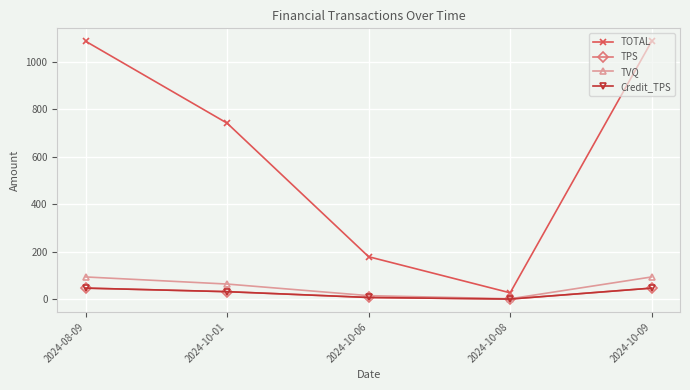

Which has a higher value, 2024-10-08 or 2024-10-09?

2024-10-09